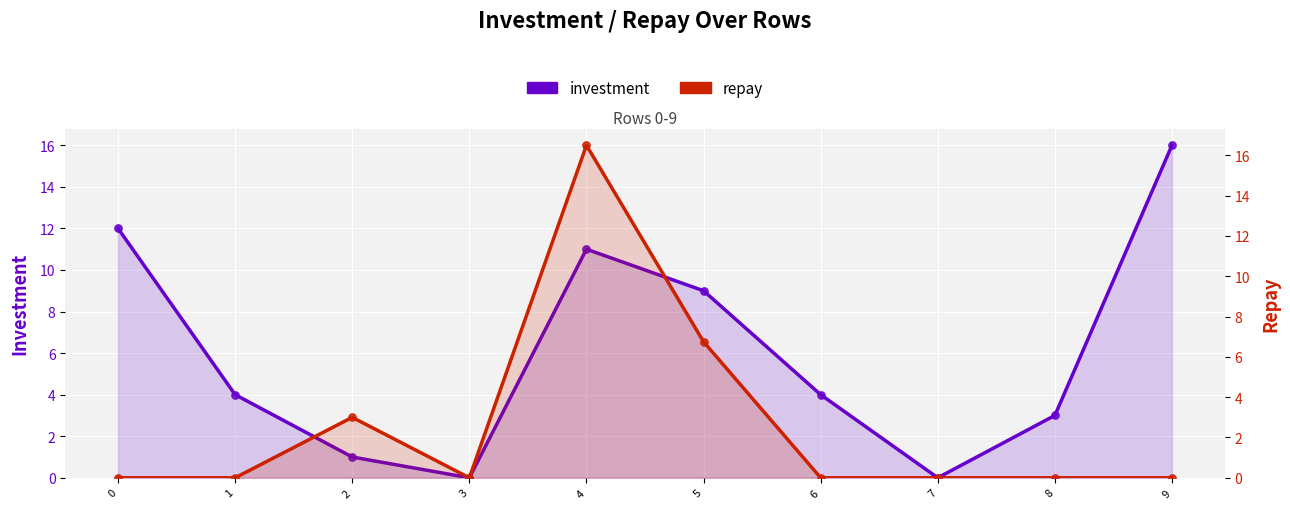

At which category is the sum across all series the highest?

4